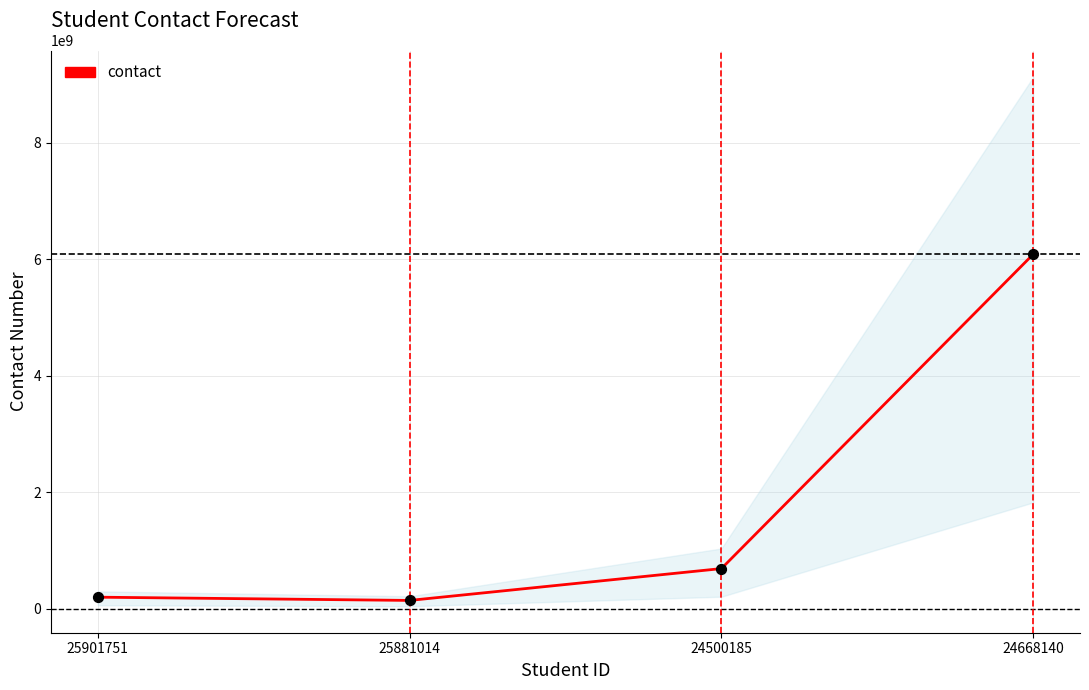

Between 24500185 and 25881014, which is larger?

24500185